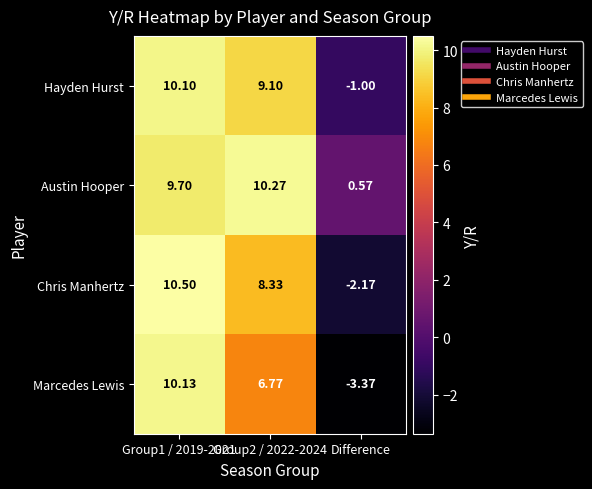

At Group2 / 2022-2024, list the series in order from largest to smallest.

Austin Hooper, Hayden Hurst, Chris Manhertz, Marcedes Lewis